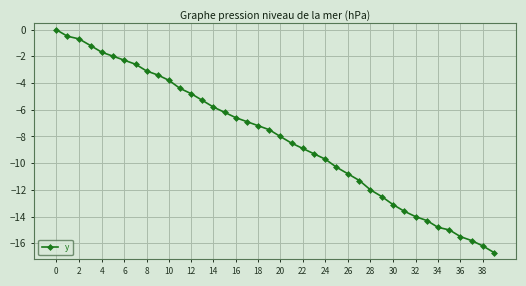

What is the minimum value shown in the chart?

-16.7